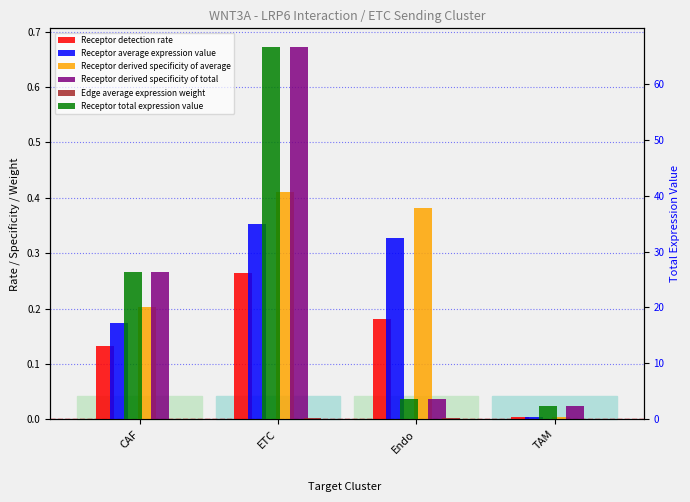

What is the label of the 2nd bar from the left?

ETC